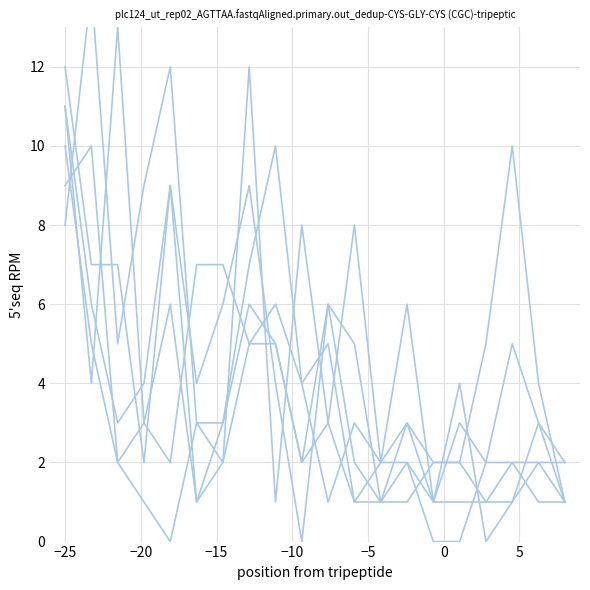

True or false: July 2021 has a value of 2 at 18.

False